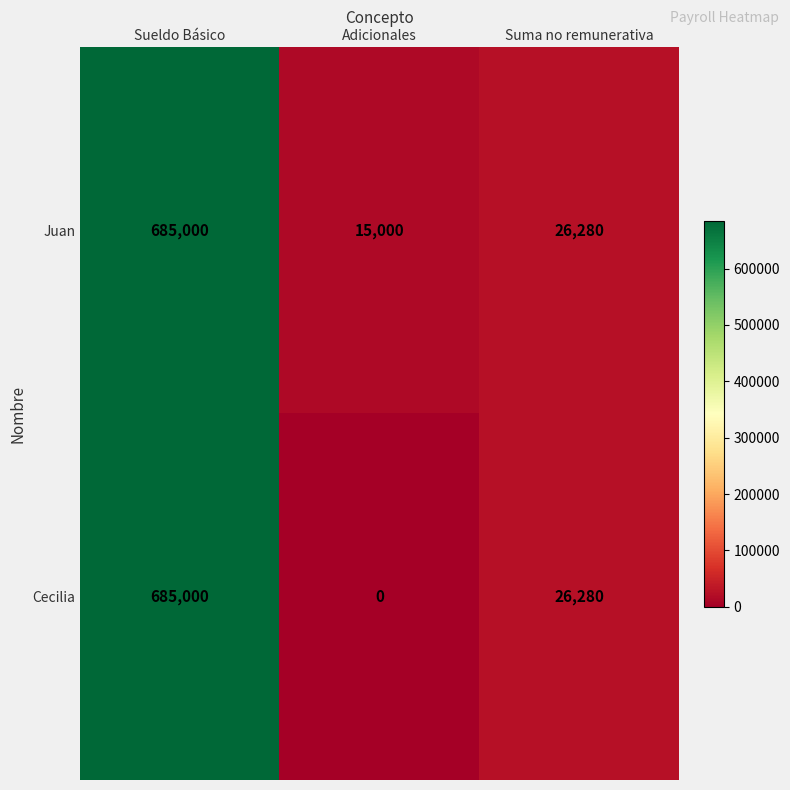

At which label does Juan reach its minimum?

Adicionales